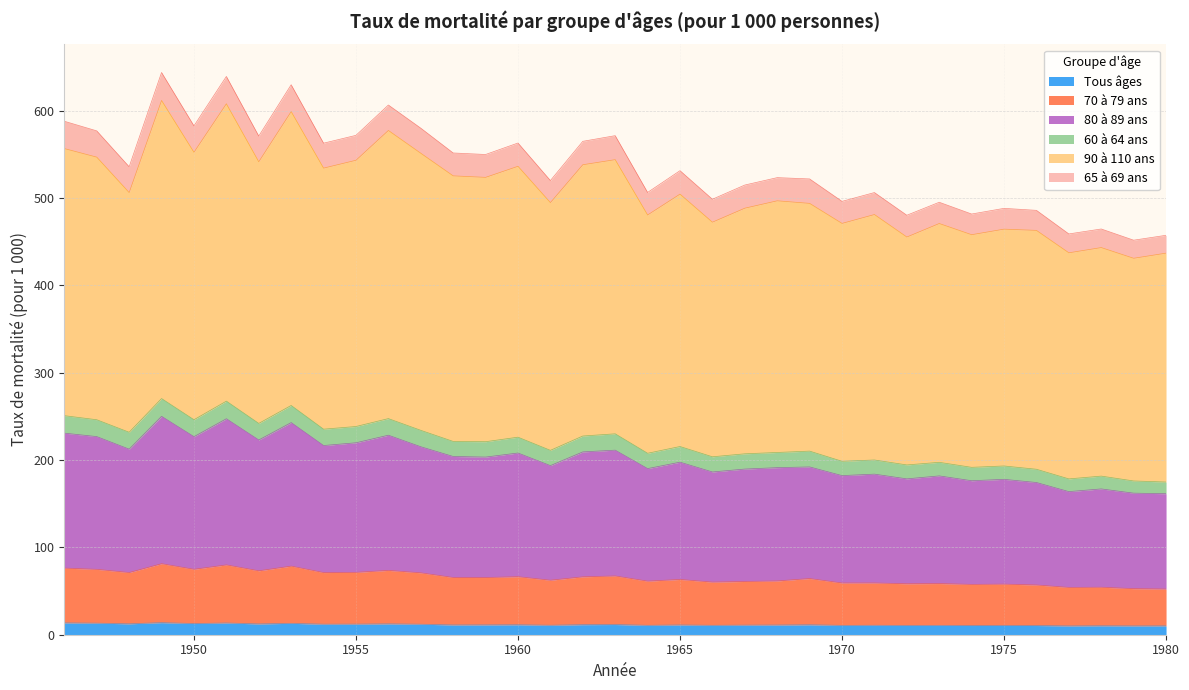

At which label does Tous âges first exceed 11?

1946